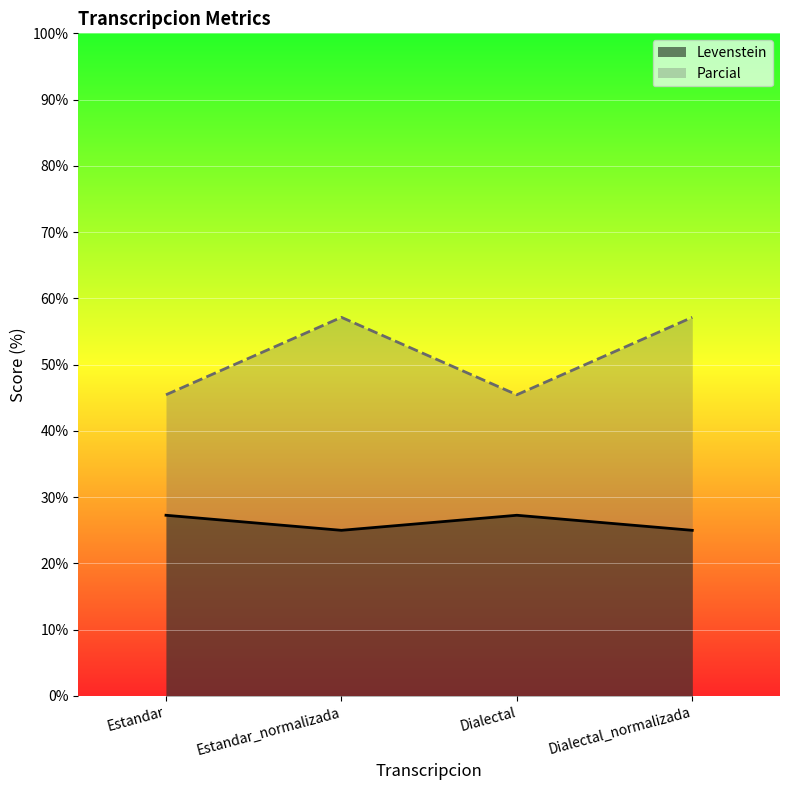

At how many categories does at least one series exceed 32?

4